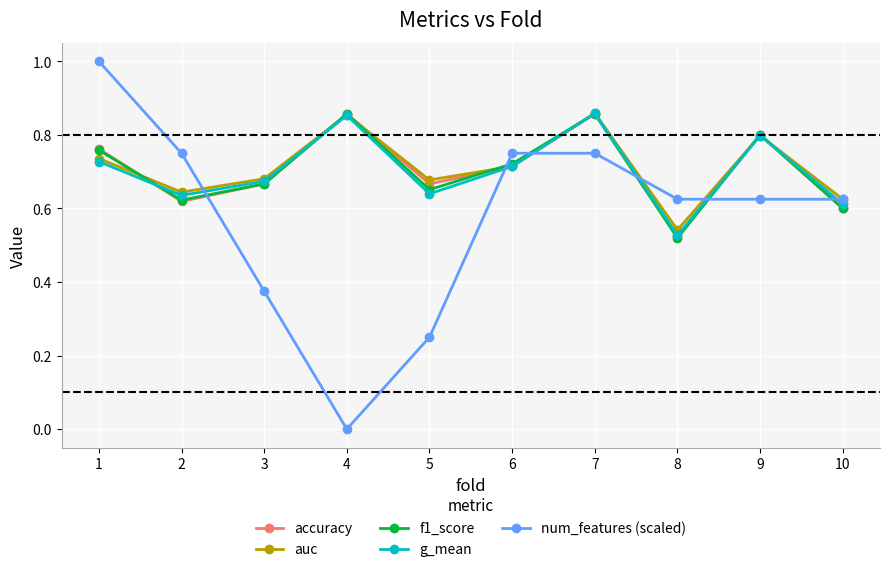

True or false: f1_score has a value of 0.8 at 1.

True